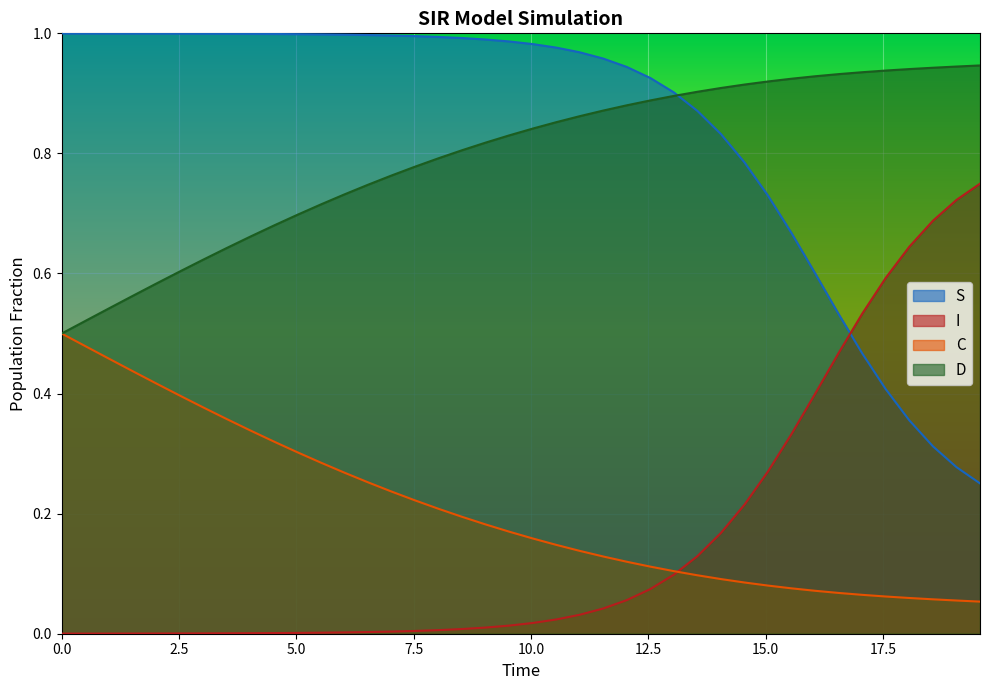

List the series in order of their peak value, highest first.

S, D, I, C